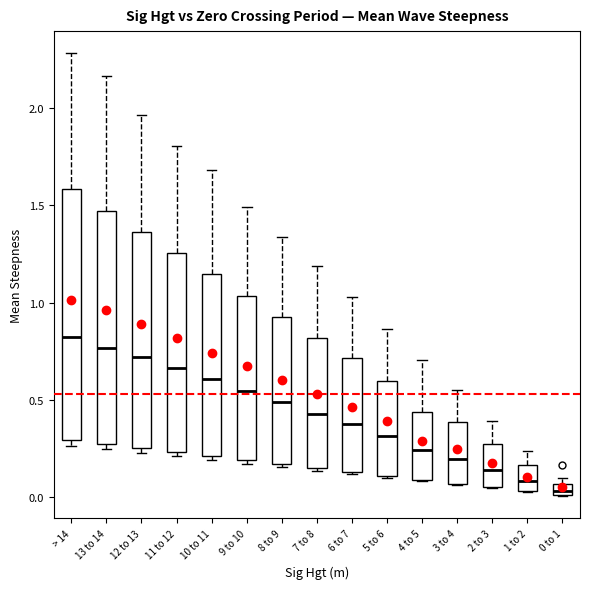

Where does the median line of the box for 1 to 2 sit on the y-axis? The values are not printed on the chart, so give them approximately, as read against the axis.

0.10